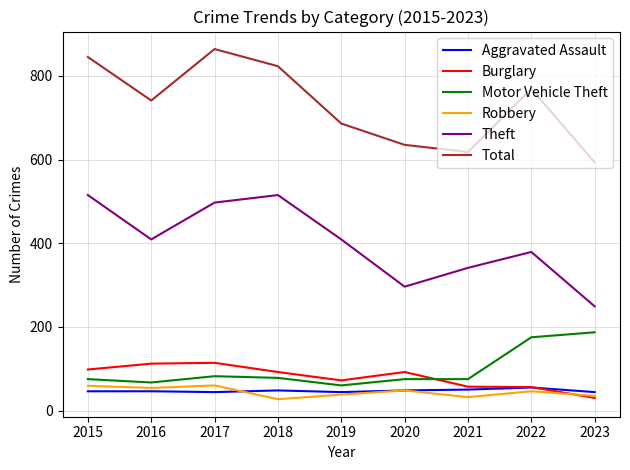

At how many categories does at least one series exceed 134?

9